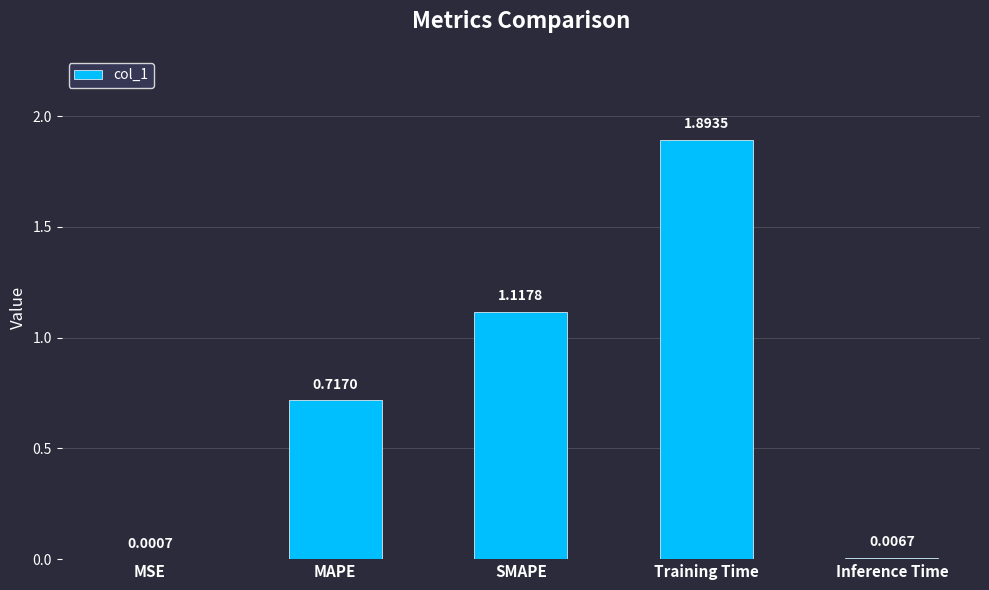

What is the sum of all values?

3.7